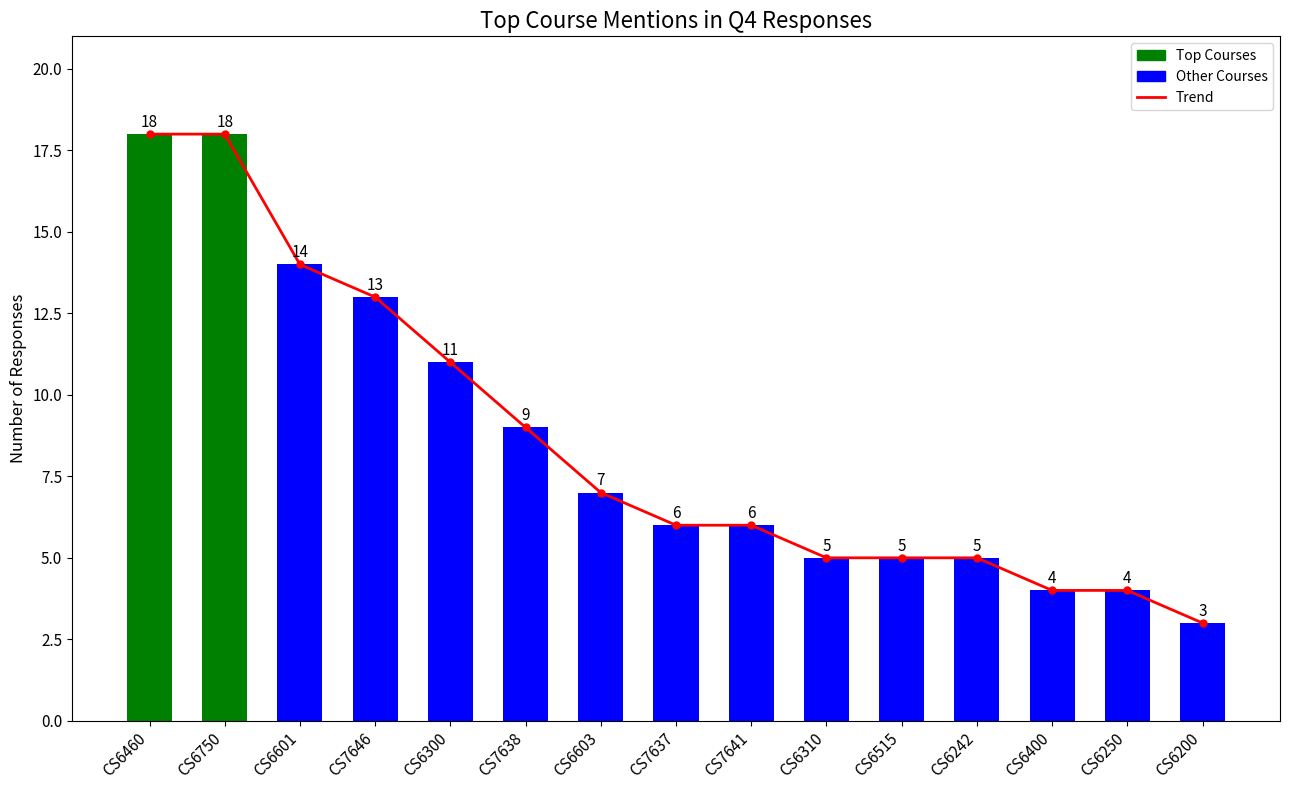

What is the average value of the Trend series?

9